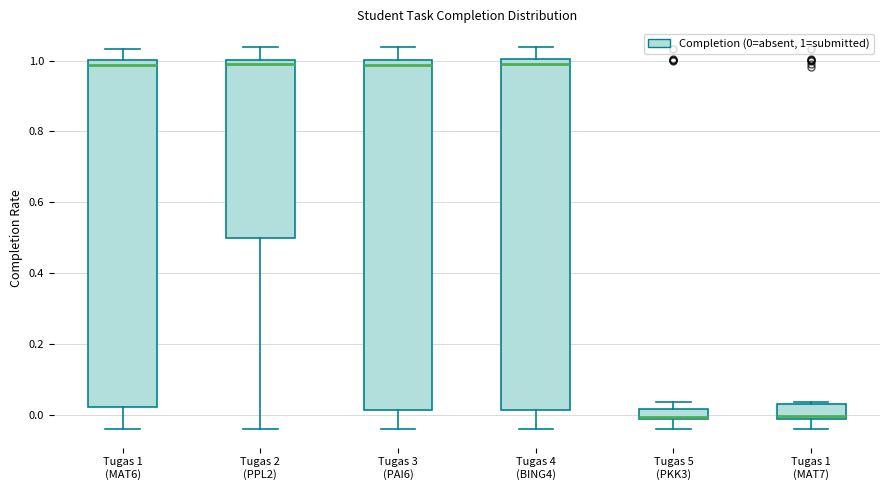

Where is the upper edge of the box for Tugas 4 (BING4) on the y-axis? The values are not printed on the chart, so give them approximately, as read against the axis.

1.00